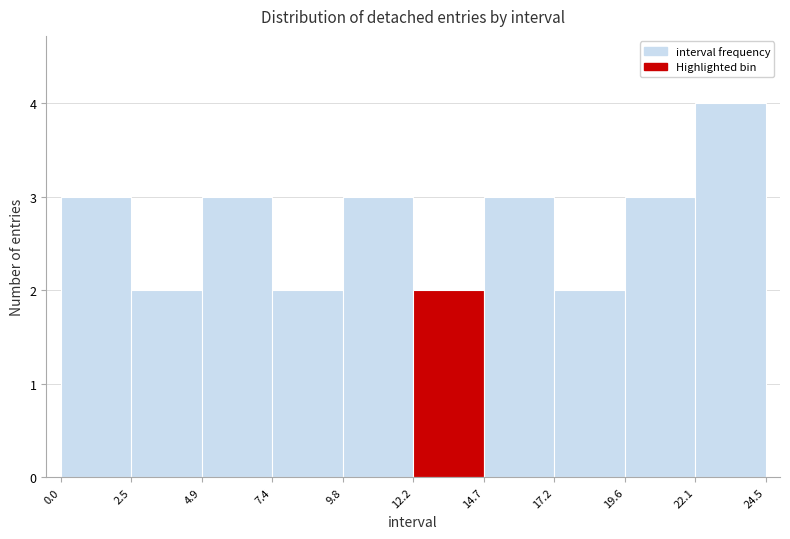

Reading left to right, transcribe this chart: for each bar, give the range it covers on the x-axis and its height. The values are not printed on the chart, so give them approximately, as read against the axis.

0.0 to 2.5: 3
2.5 to 4.9: 2
4.9 to 7.4: 3
7.4 to 9.8: 2
9.8 to 12.2: 3
12.2 to 14.7: 2
14.7 to 17.2: 3
17.2 to 19.6: 2
19.6 to 22.1: 3
22.1 to 24.5: 4